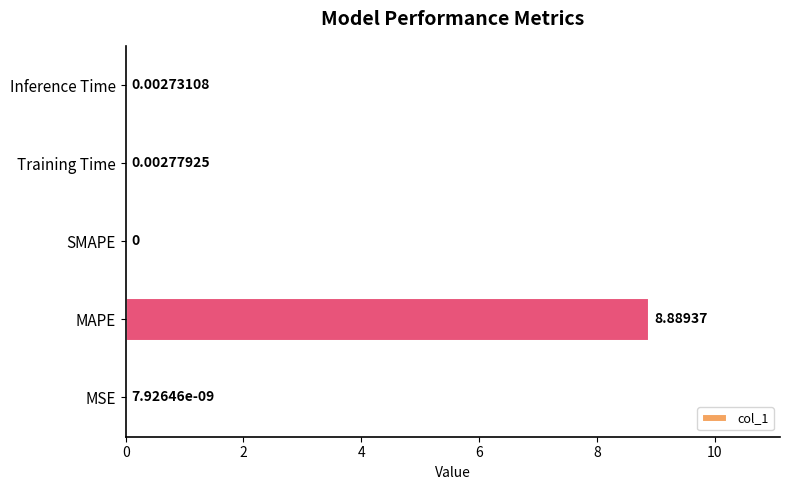

What is the sum of all values?

8.9